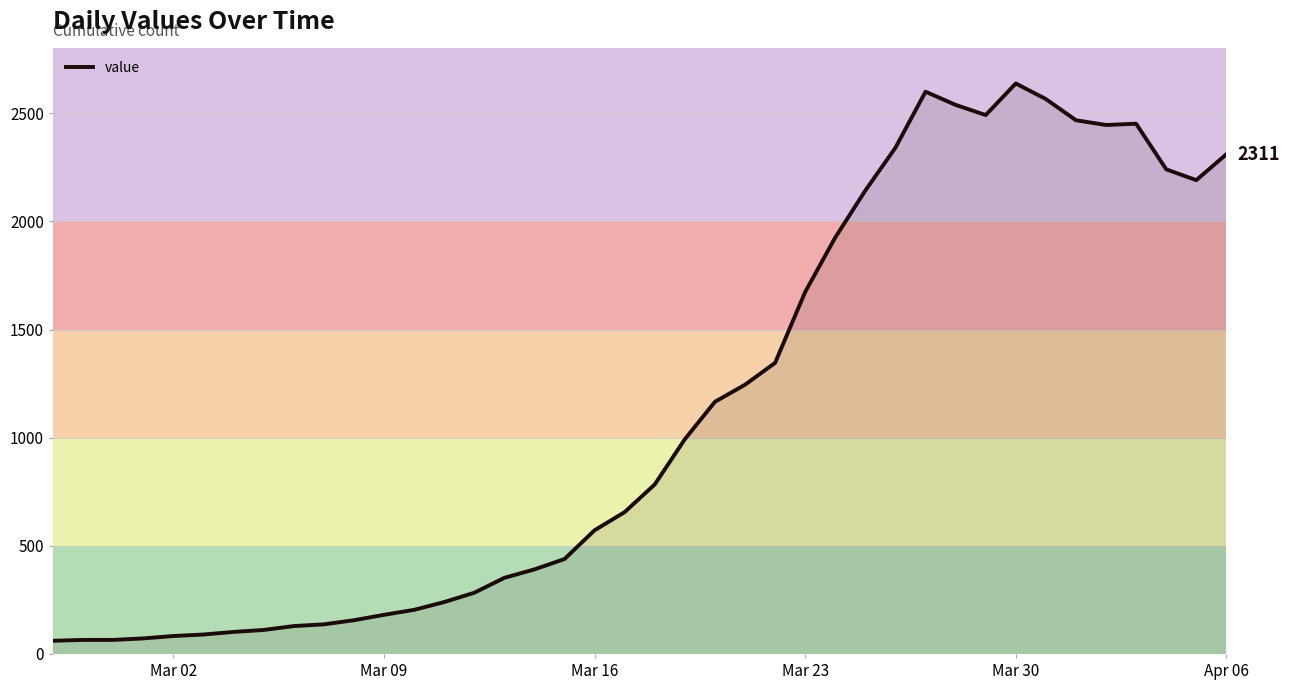

What is the difference between the maximum and minimum values?

2577